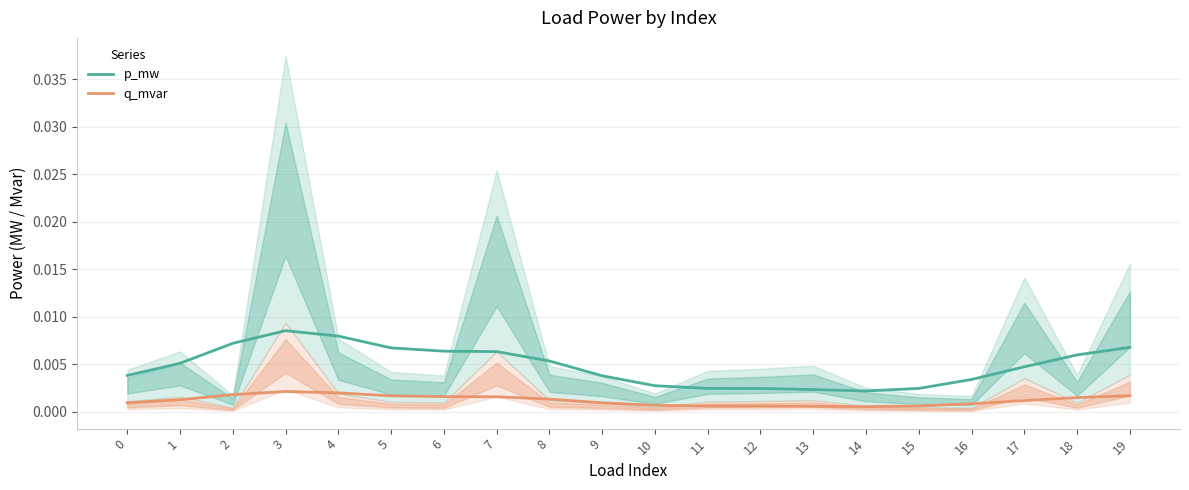

True or false: p_mw has more than 2 points higher than both neighbors.

False